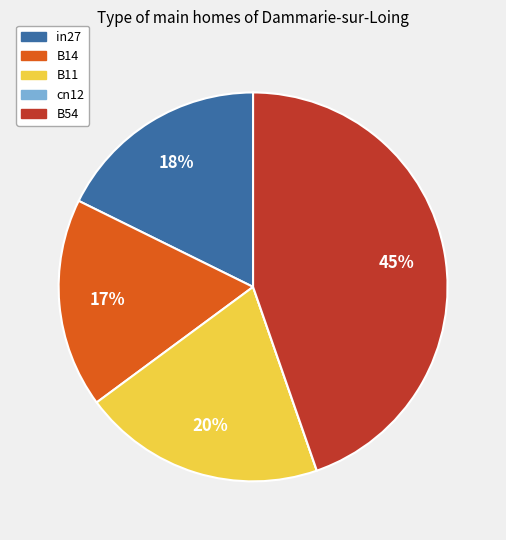

Is it true that B14 is 23% of the pie?

False